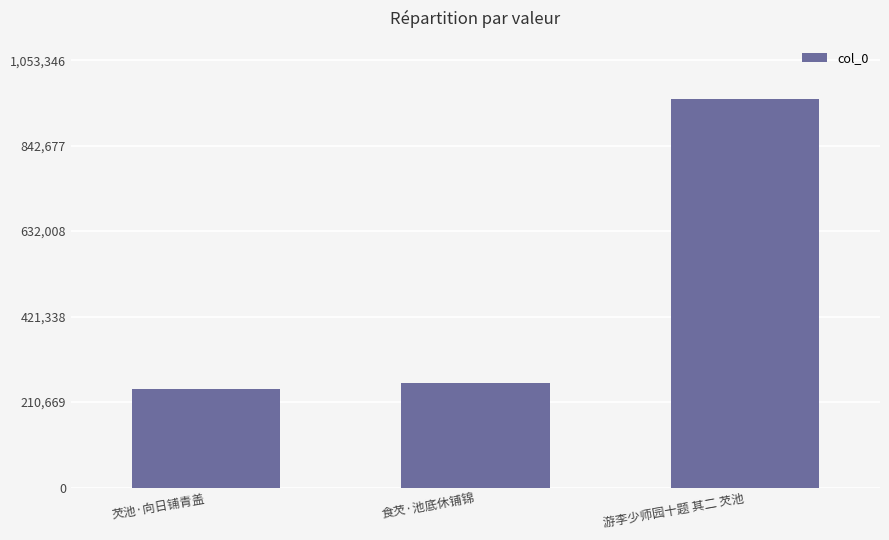

What position from the left is 食芡·池底休铺锦?

2